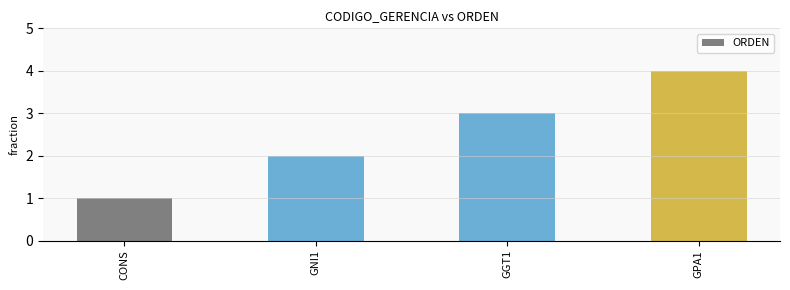

What position from the left is GGT1?

3